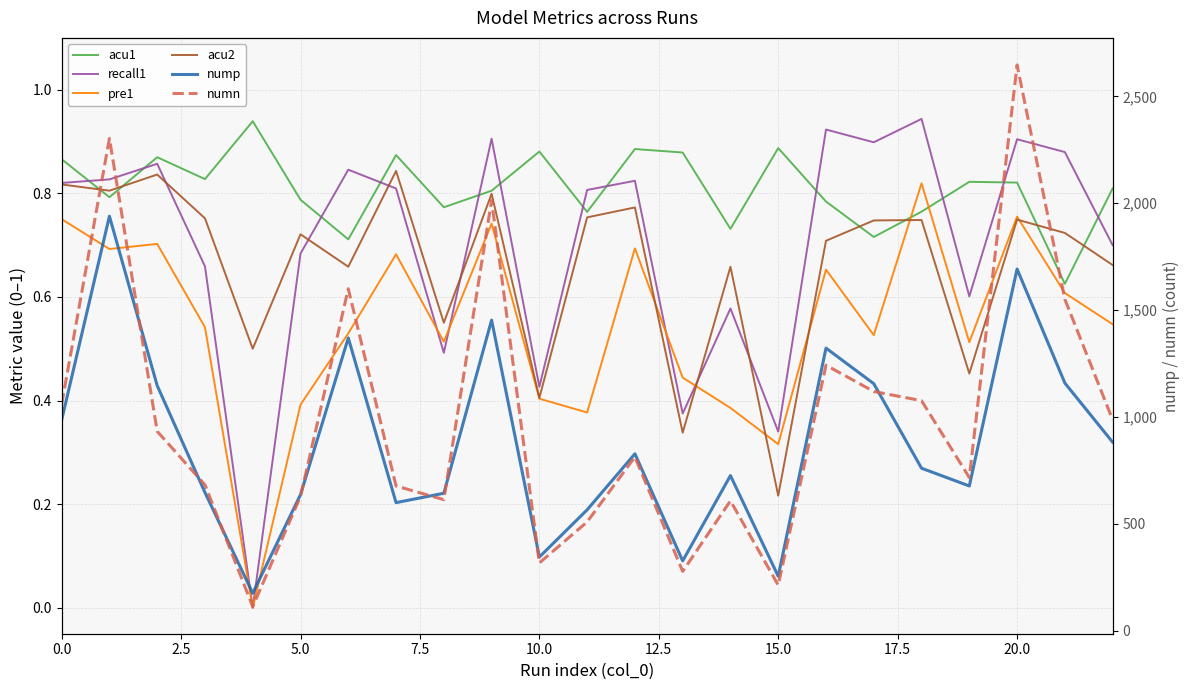

True or false: numn and pre1 cross at least once.

False